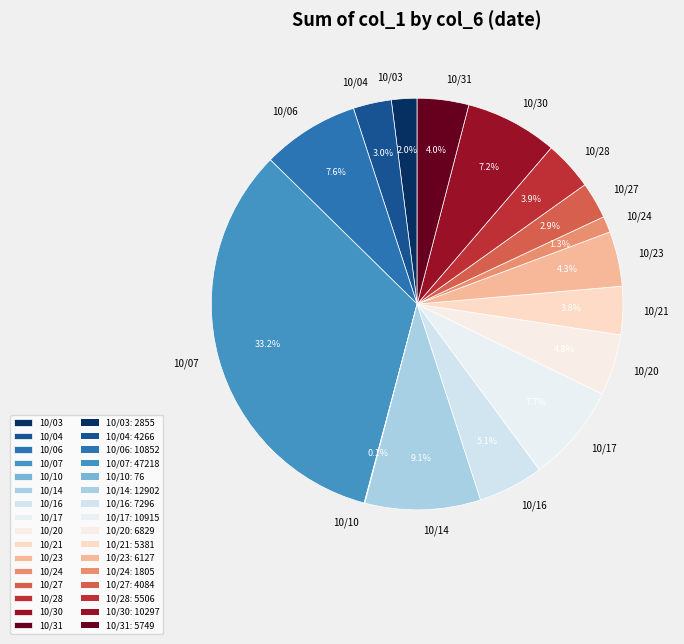

What is the ratio of the value at 10/03 to the value at 10/06?

0.3